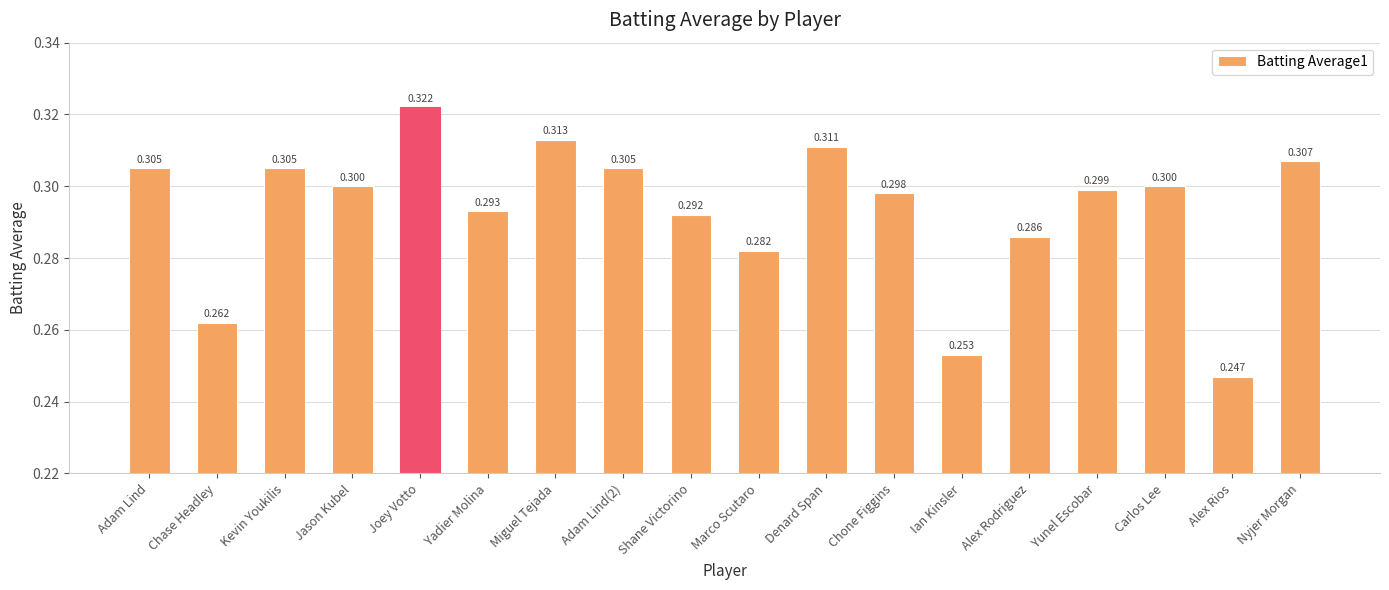

At which category does the chart reach its peak across all series?

Joey Votto